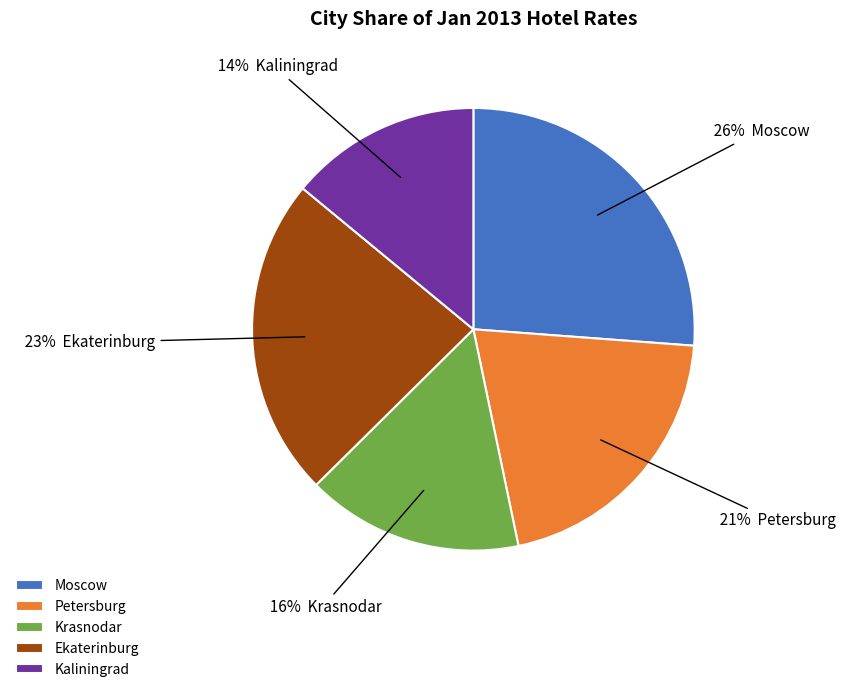

To the nearest percent, what is the difference between the largest and smallest slice percentages?

12%